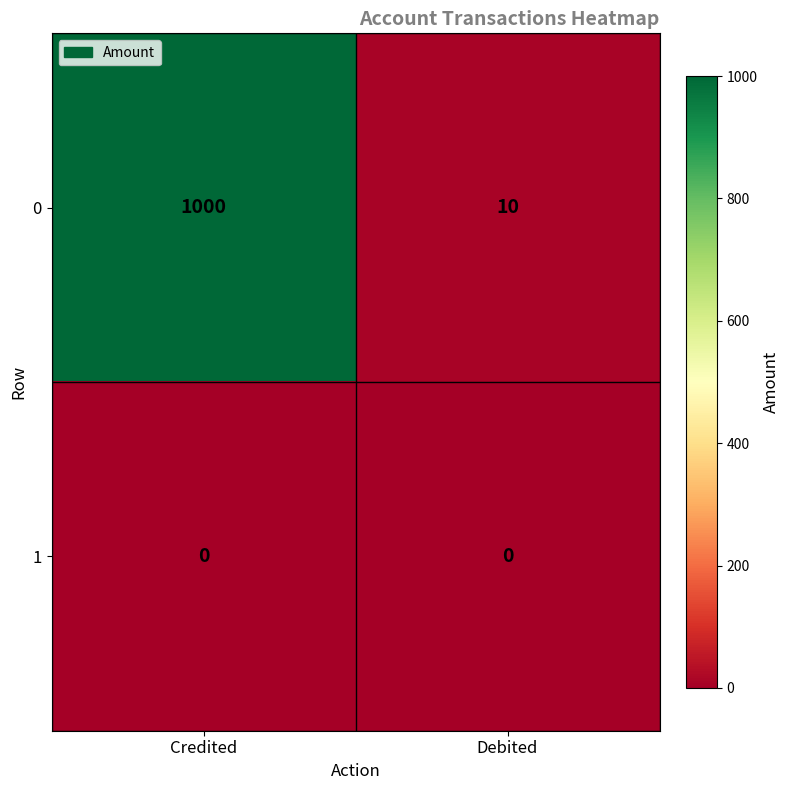

Which series has the largest total across all categories?

0